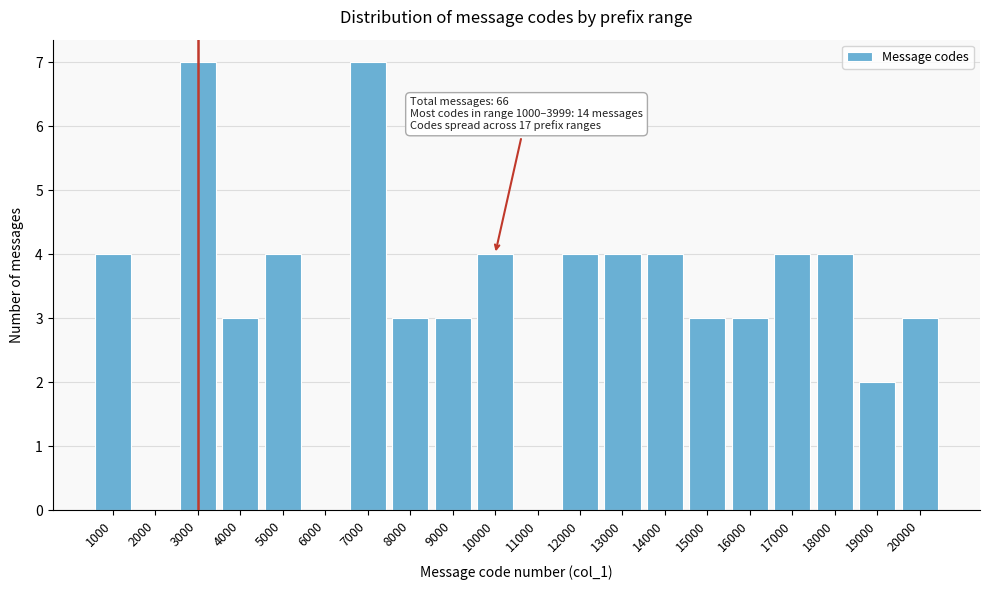

Reading left to right, transcribe all the data shown in this chart.

1000=4	2000=0	3000=7	4000=3	5000=4	6000=0	7000=7	8000=3	9000=3	10000=4	11000=0	12000=4	13000=4	14000=4	15000=3	16000=3	17000=4	18000=4	19000=2	20000=3